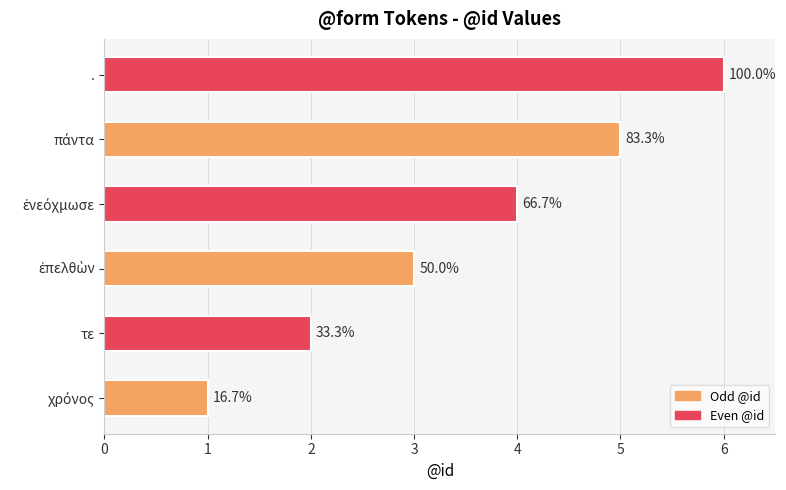

Rank the categories by value from lowest to highest.

χρόνος, τε, ἐπελθὼν, ἐνεόχμωσε, πάντα, .